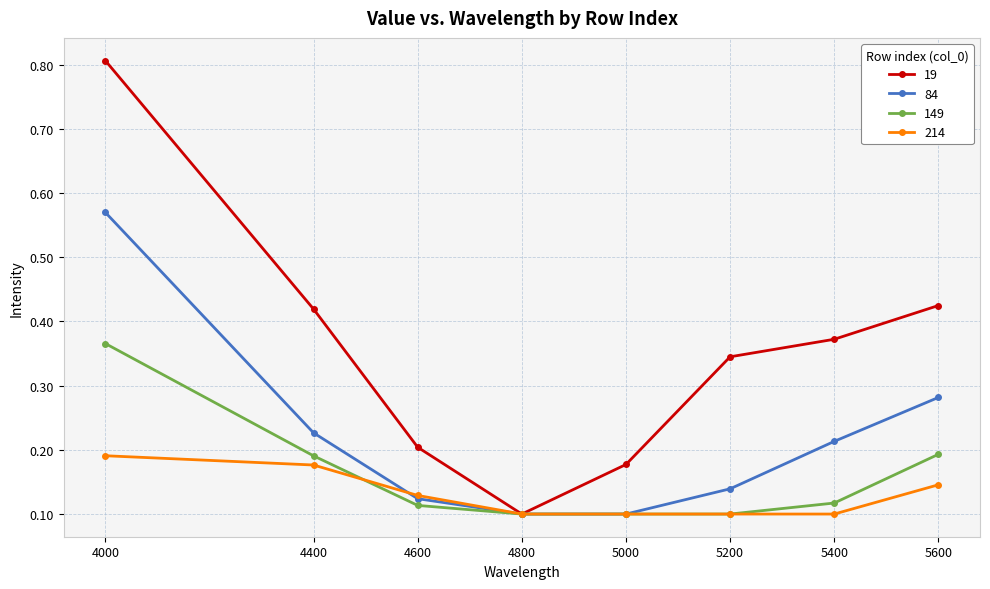

The 149 series shows 0.2 at 5600. True or false?

True